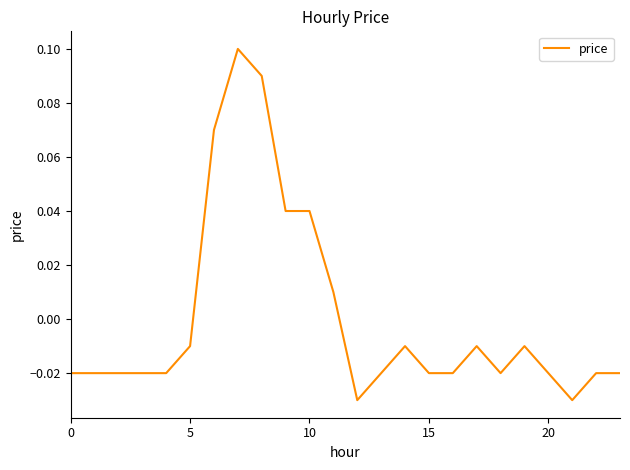

True or false: there are more than 0 points higher than both neighbors.

True